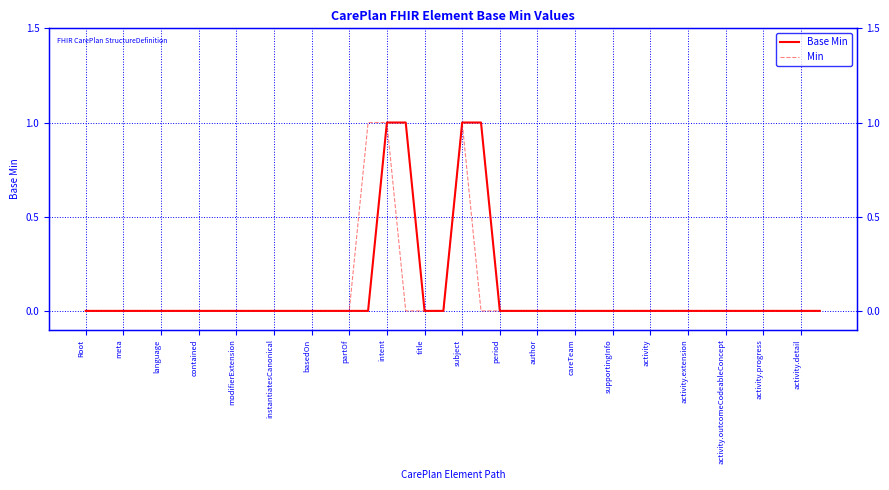

Does the chart have visible grid lines?

Yes